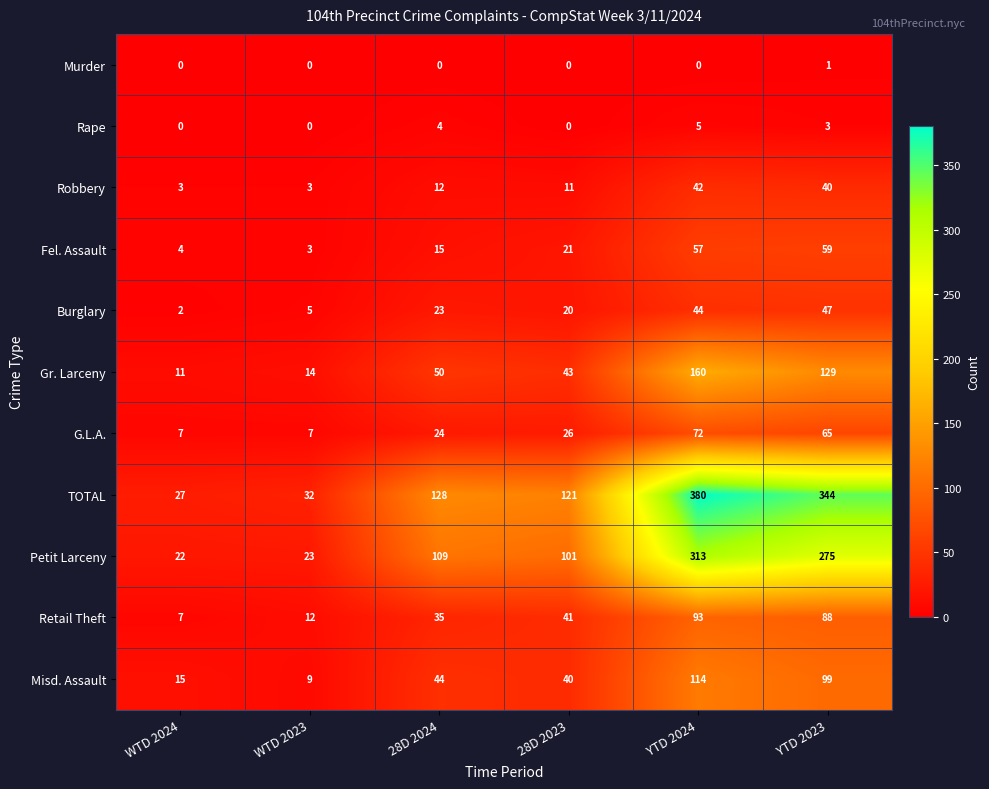

What is the highest value of the Gr. Larceny series?

160